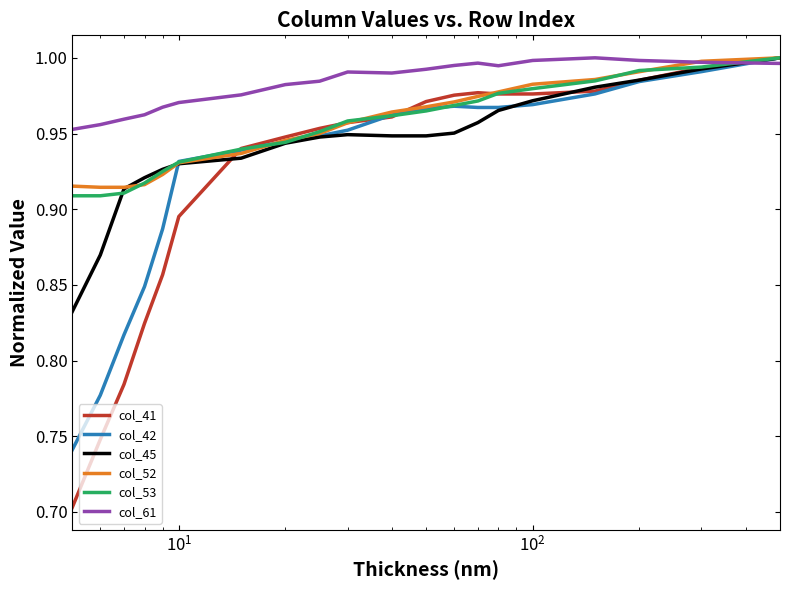

True or false: col_42 has more than 0 points higher than both neighbors.

True